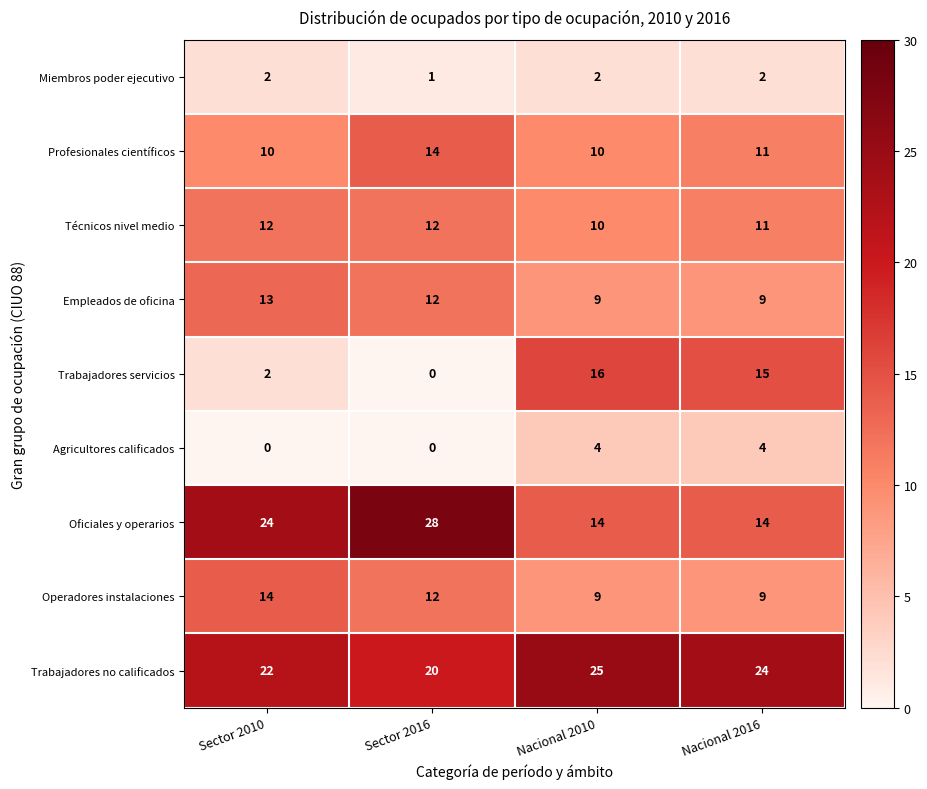

Which series has the largest range (max minus min)?

Trabajadores servicios